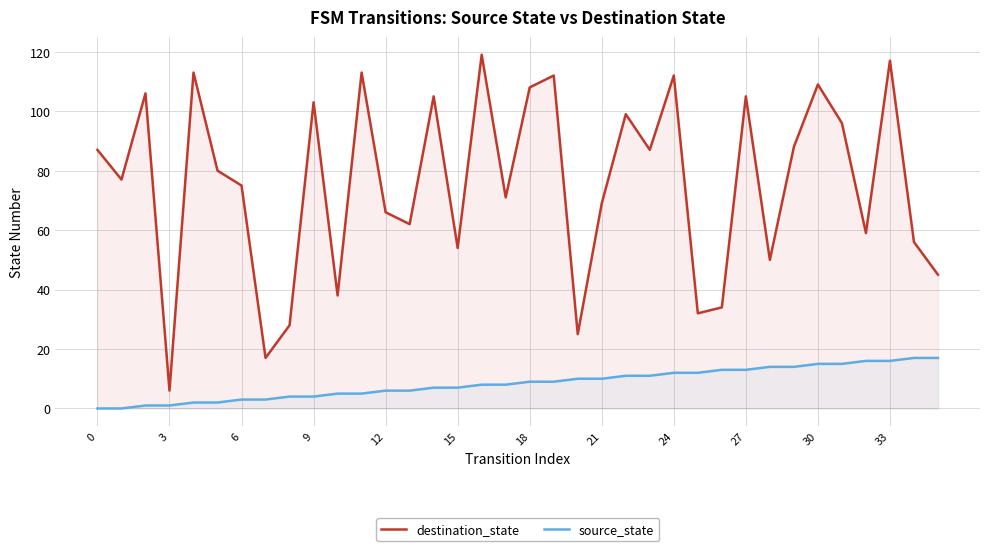

Where is destination_state nearest to the value 62?

13